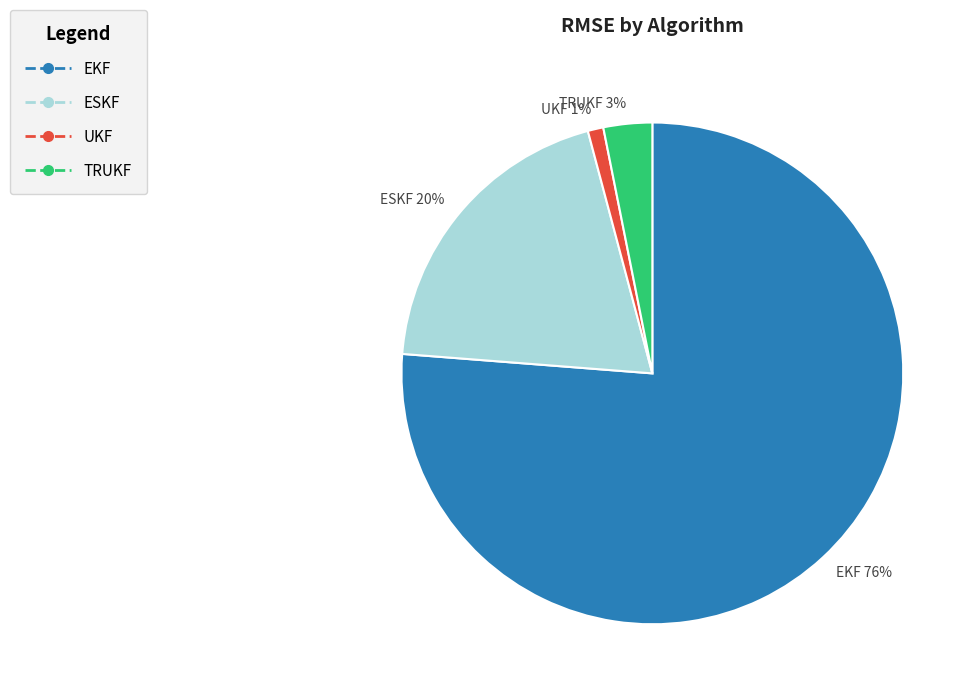

True or false: ESKF accounts for 20% of the total.

True